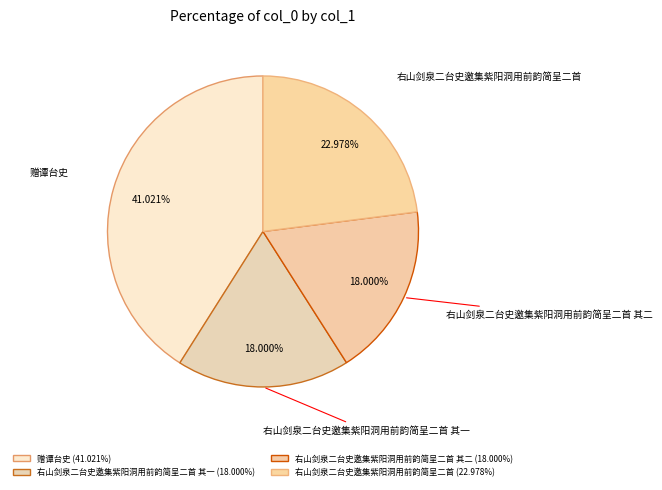

Is there any slice that represents more than half of the pie?

No